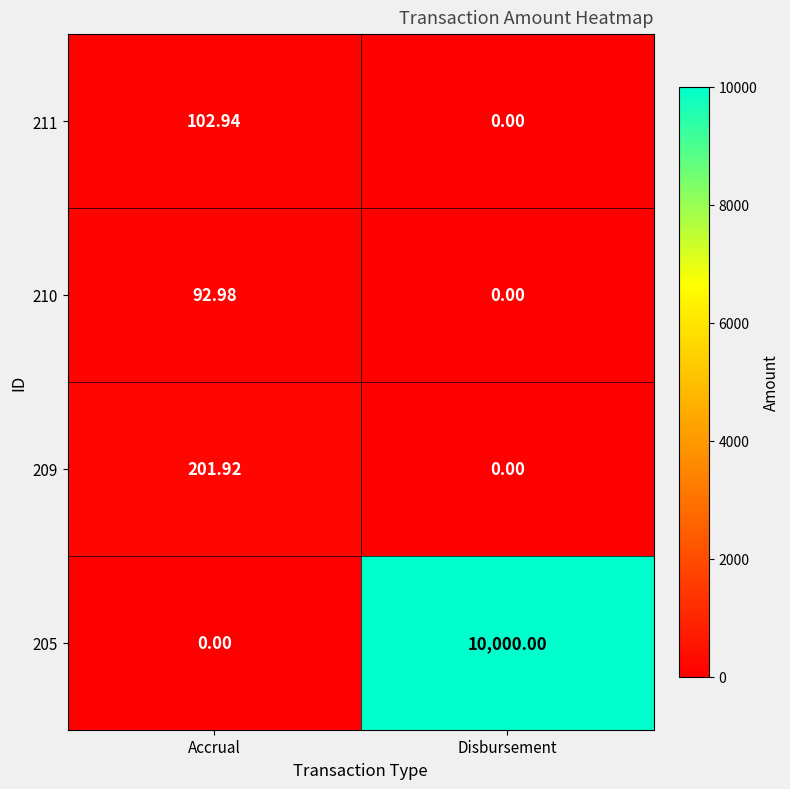

At which category is the sum across all series the highest?

Disbursement